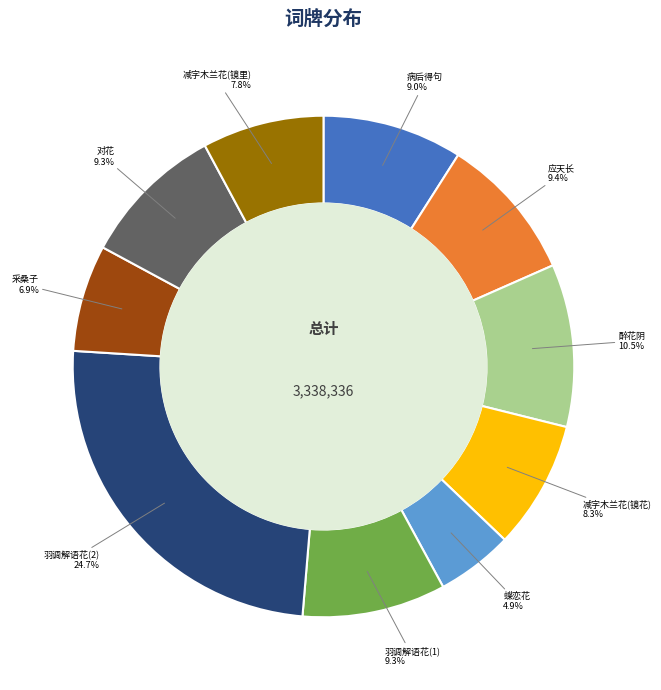

Count the number of slices in the pie.

10